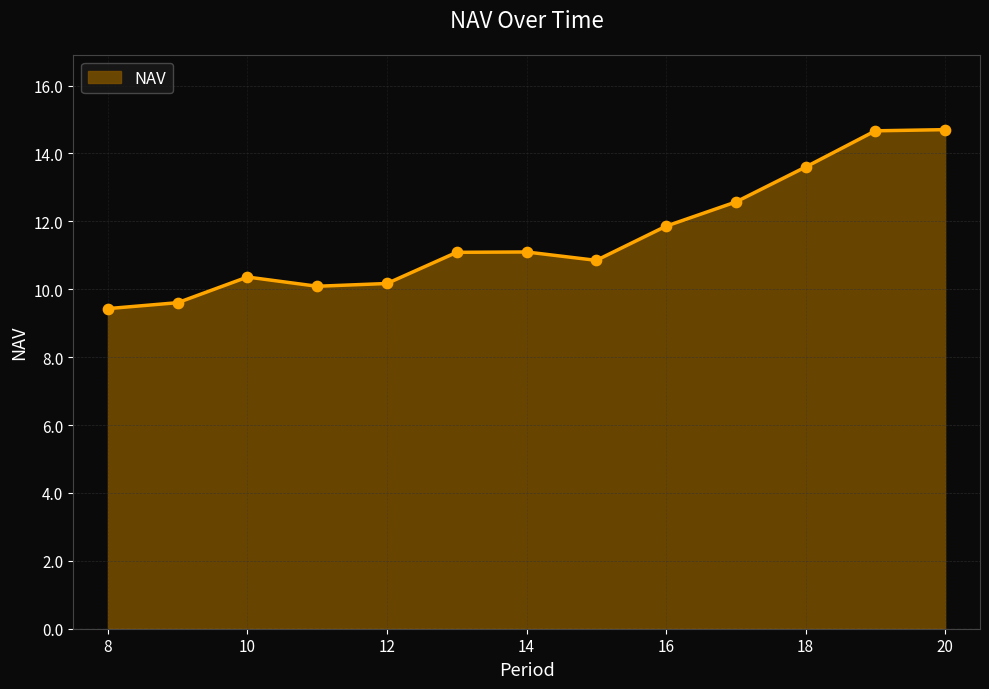

What is the maximum value shown in the chart?

14.7